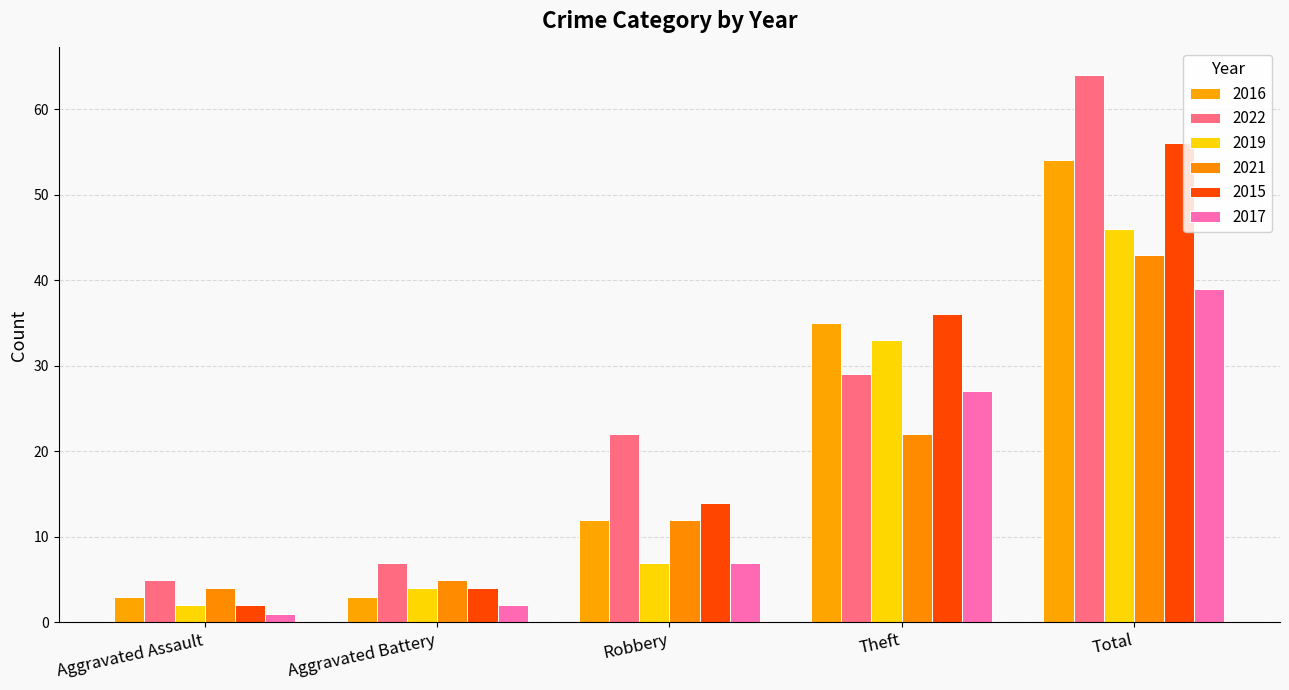

Which series has the largest total across all categories?

2022